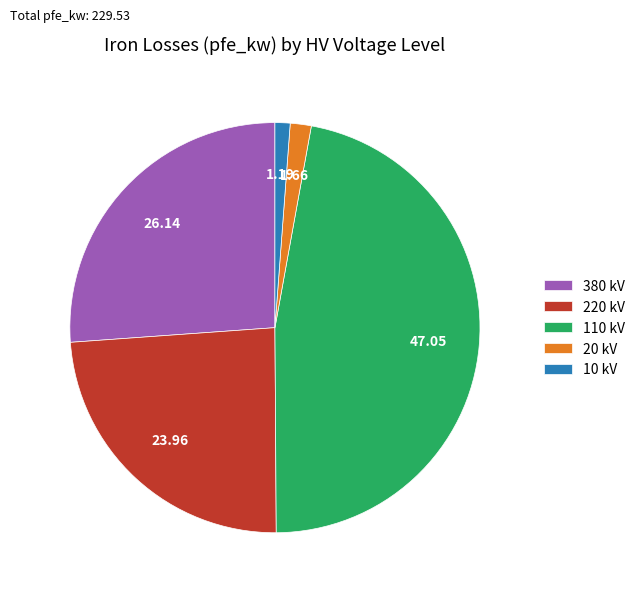

Does any single category account for the majority?

No